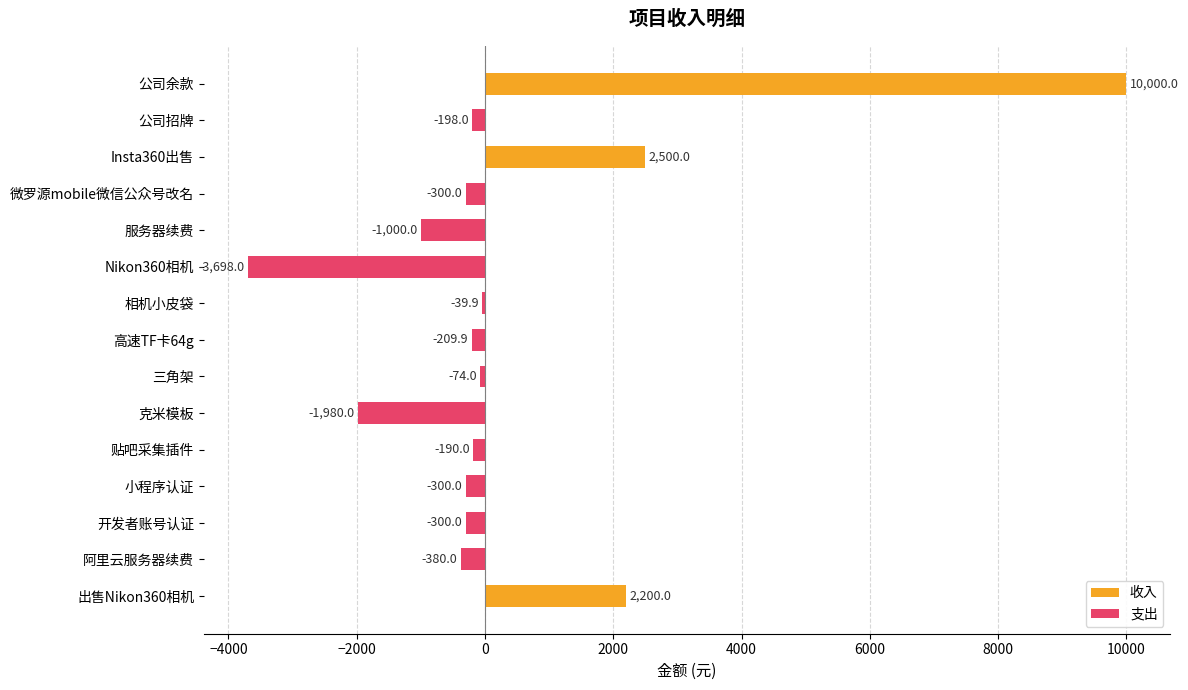

What is the sum of all values?

6030.2